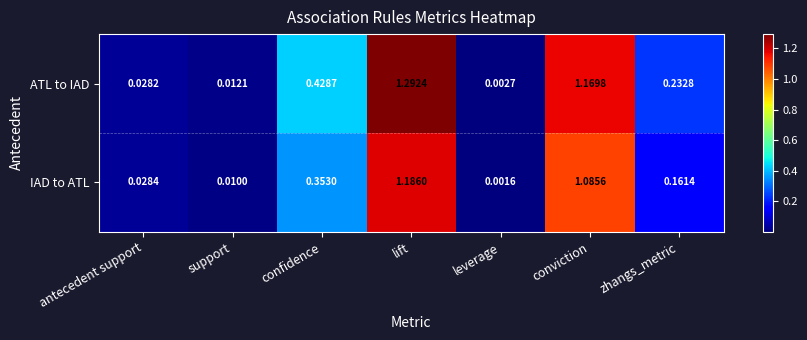

Which series changed the most between leverage and conviction?

ATL to IAD